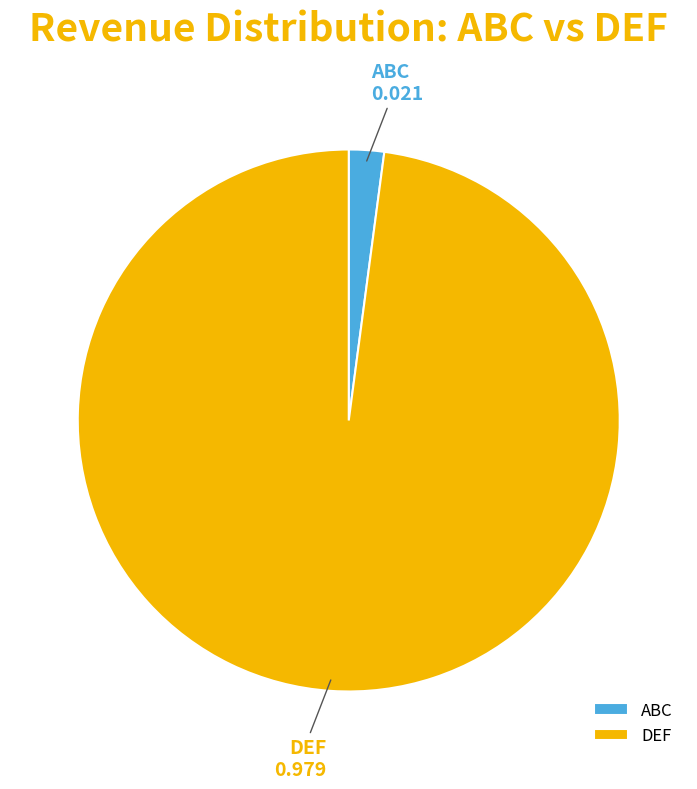

Is the sum of ABC and DEF greater than half?

Yes